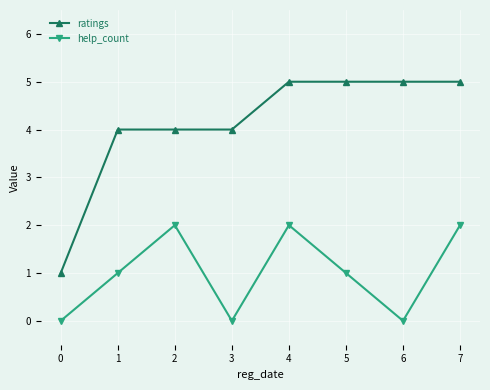

How many distinct data groups are displayed?

2